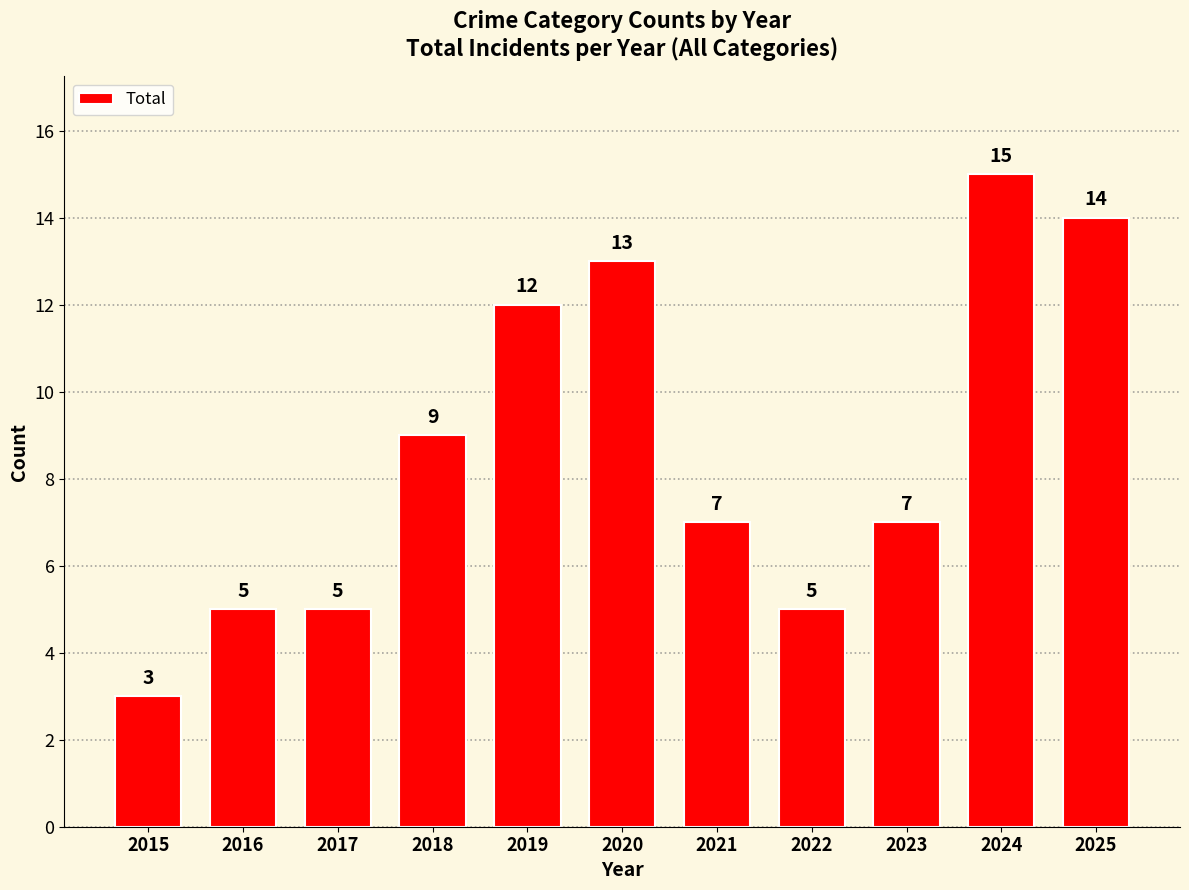

True or false: the data shows 14 at 2025.

True